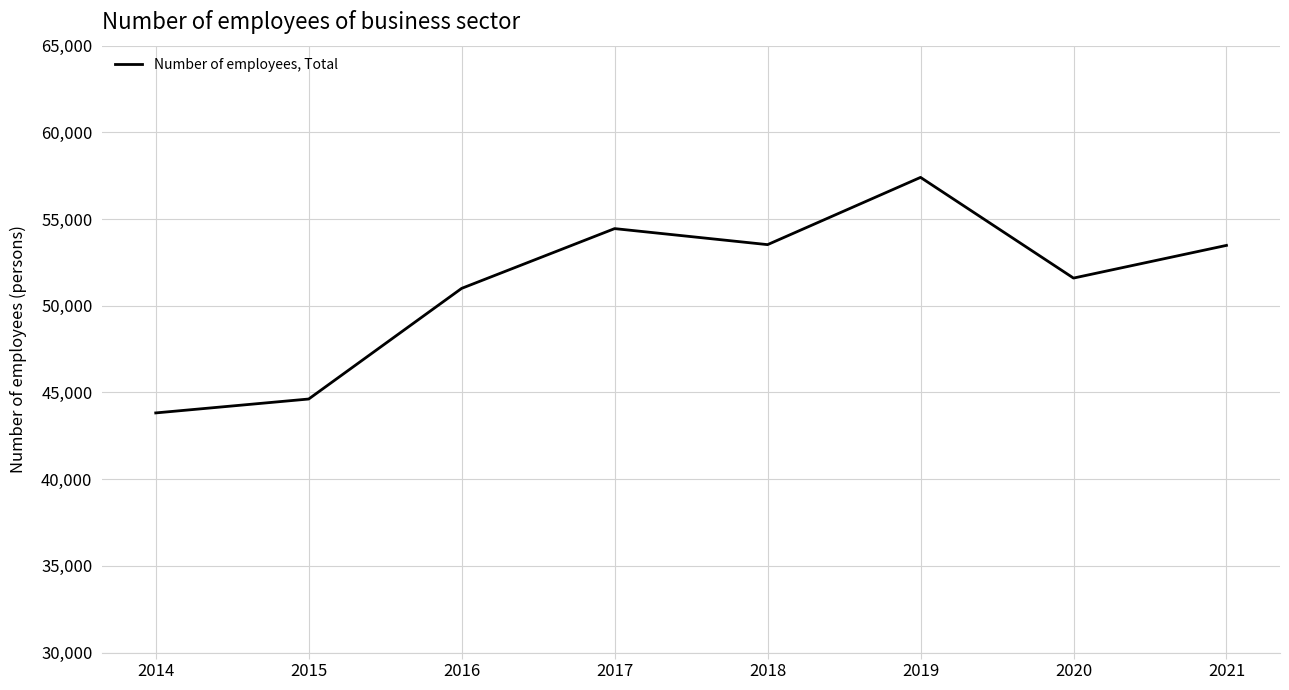

What is the average value?

51238